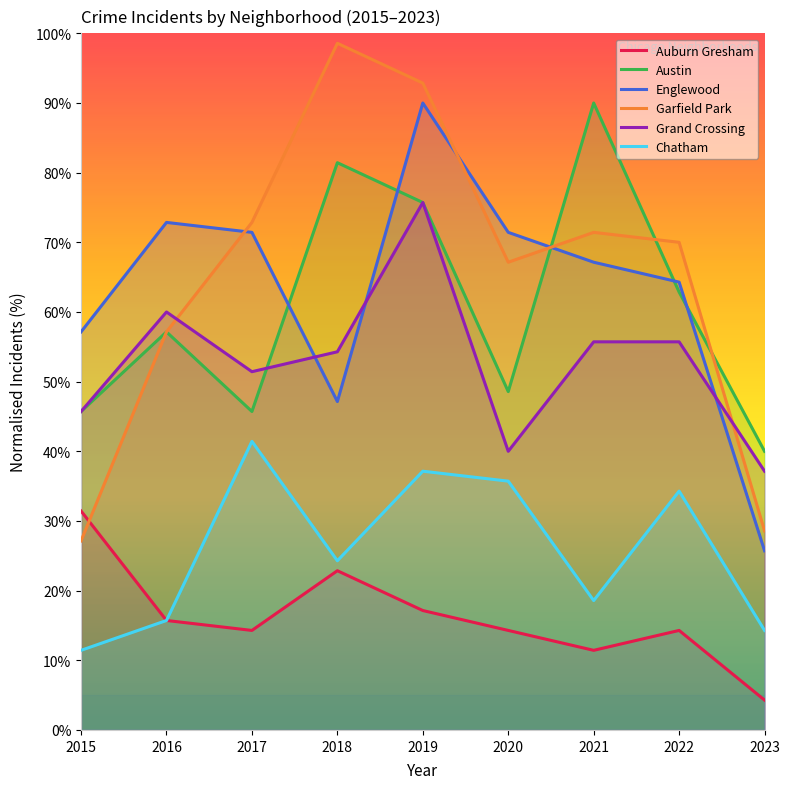

What is the total value across all series at 2023?

150.0